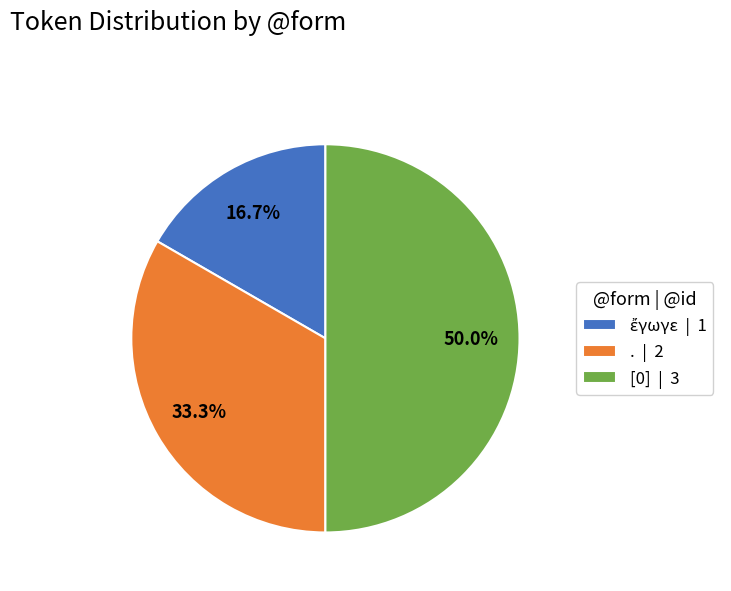

Is it true that . is 33% of the pie?

True